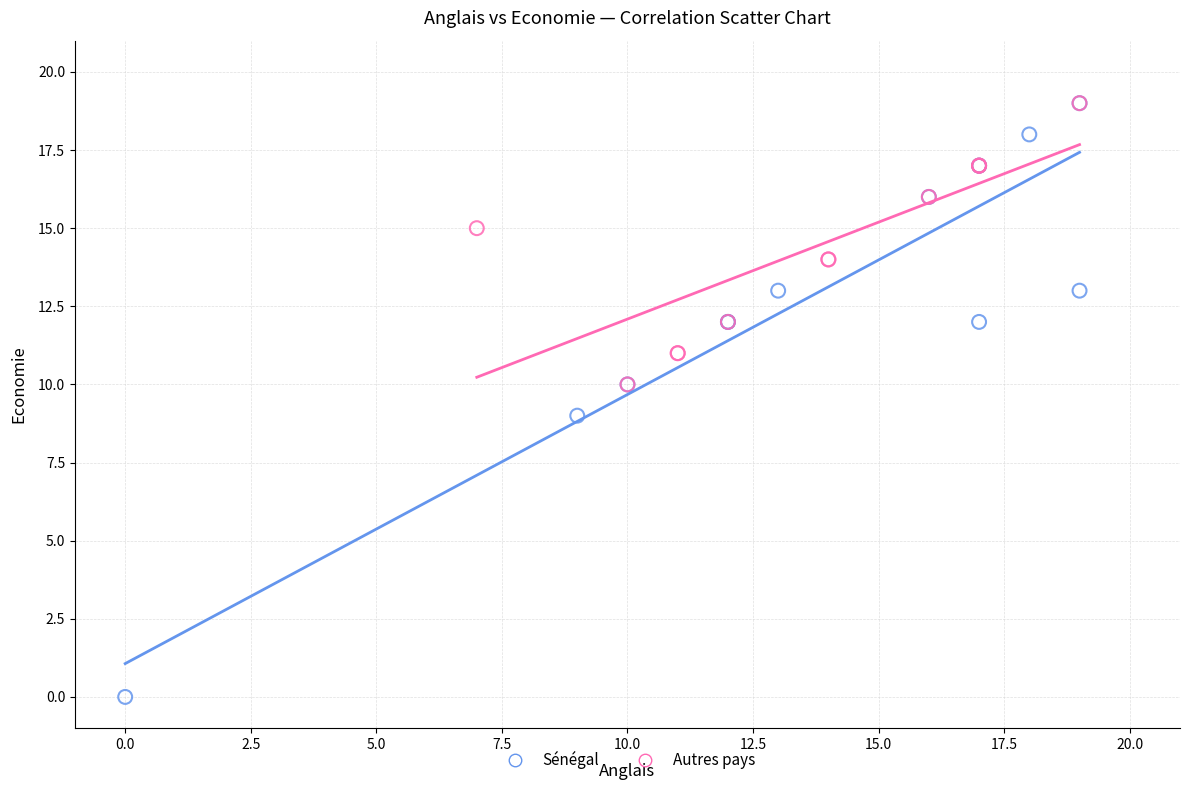

Which series reaches the minimum Y coordinate?

Sénégal